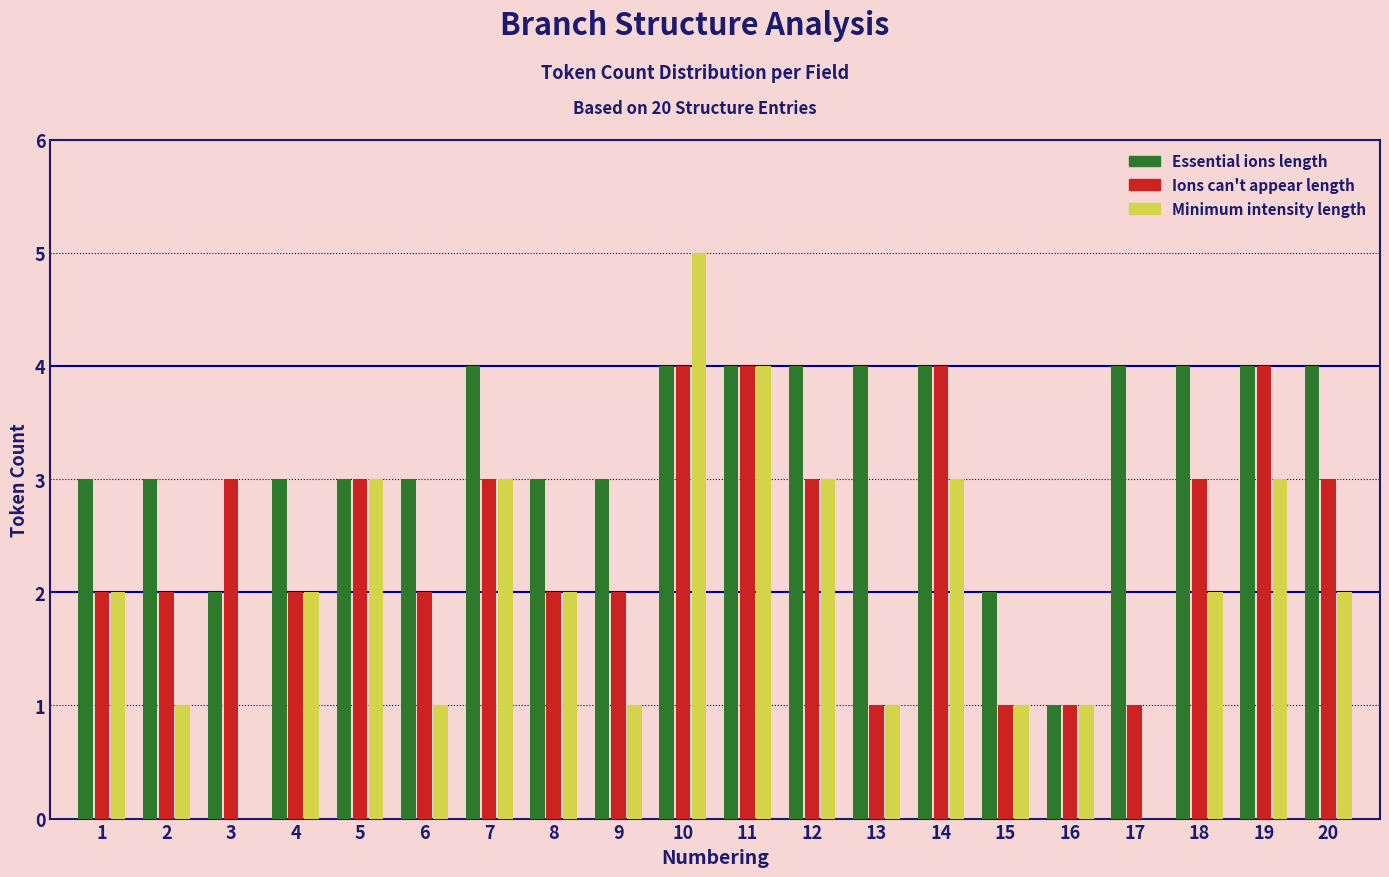

What is the total value across all series at 8?

7